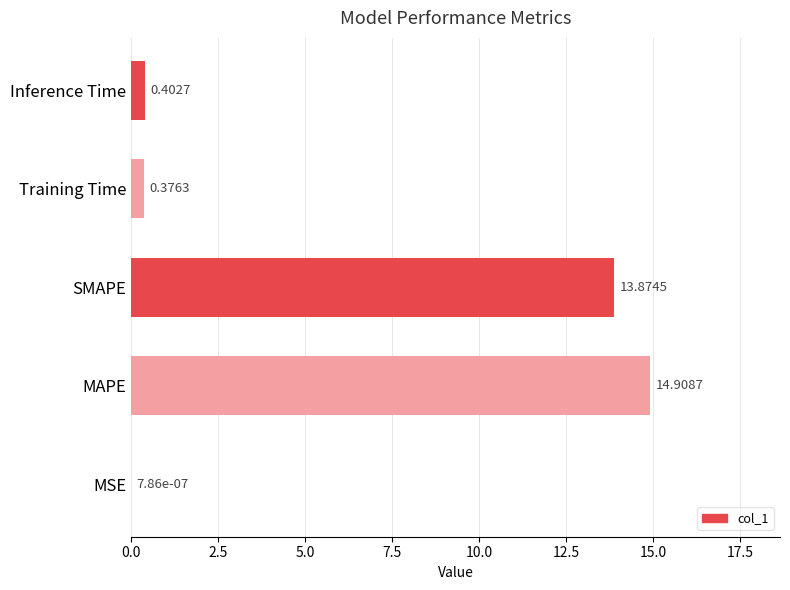

What is the sum of the values at MSE and SMAPE?

13.9